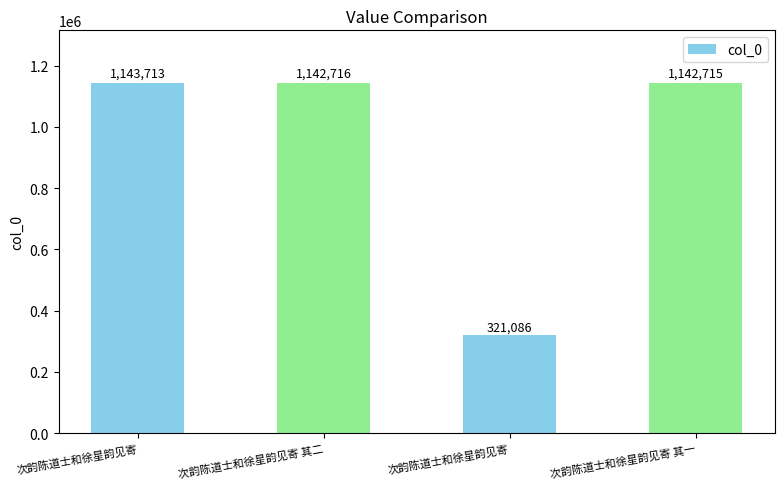

What is the difference between the maximum and minimum values?

822627